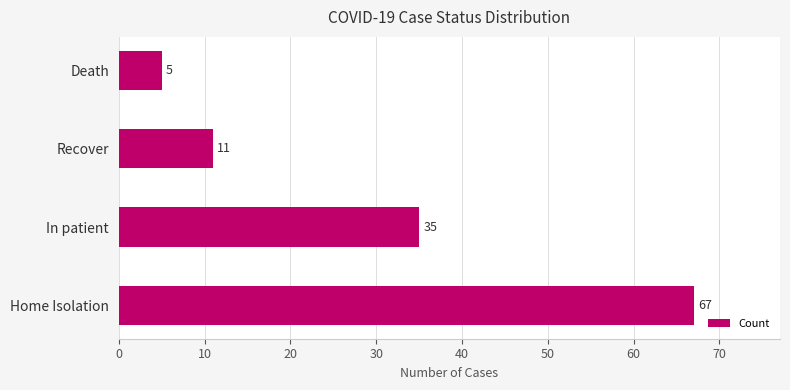

List the labels in order of value, largest first.

Home Isolation, In patient, Recover, Death